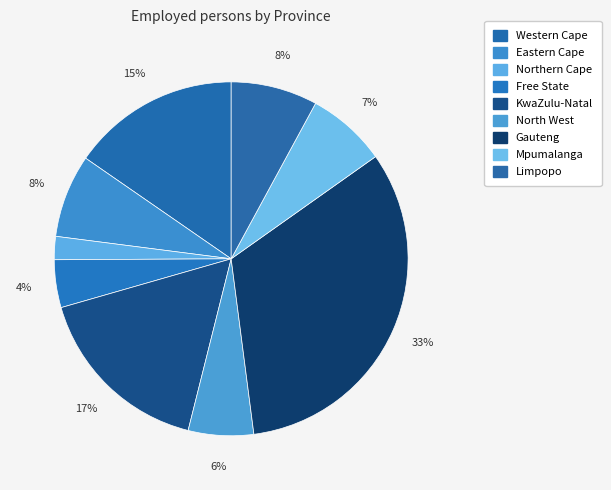

Count the number of slices in the pie.

9